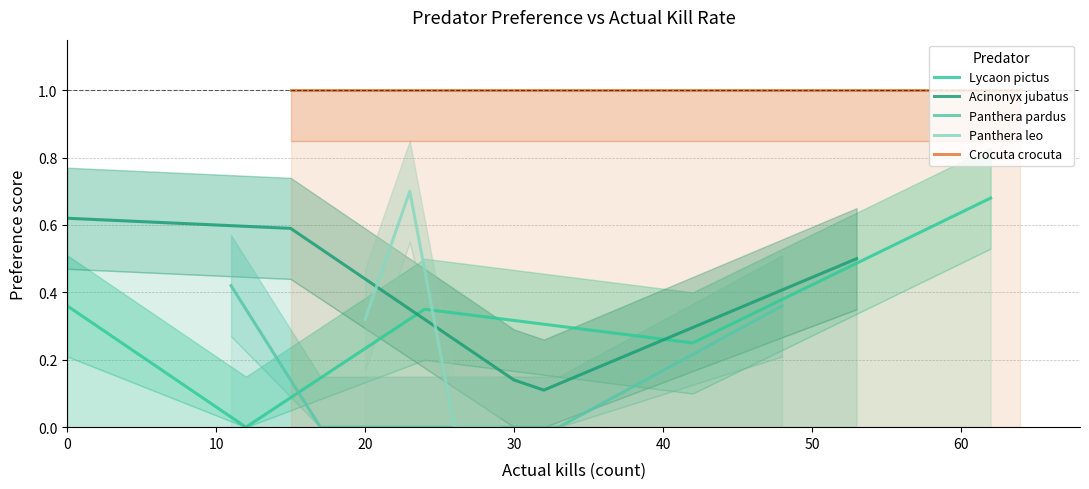

True or false: Acinonyx jubatus has a value of 0.2 at 30.

False